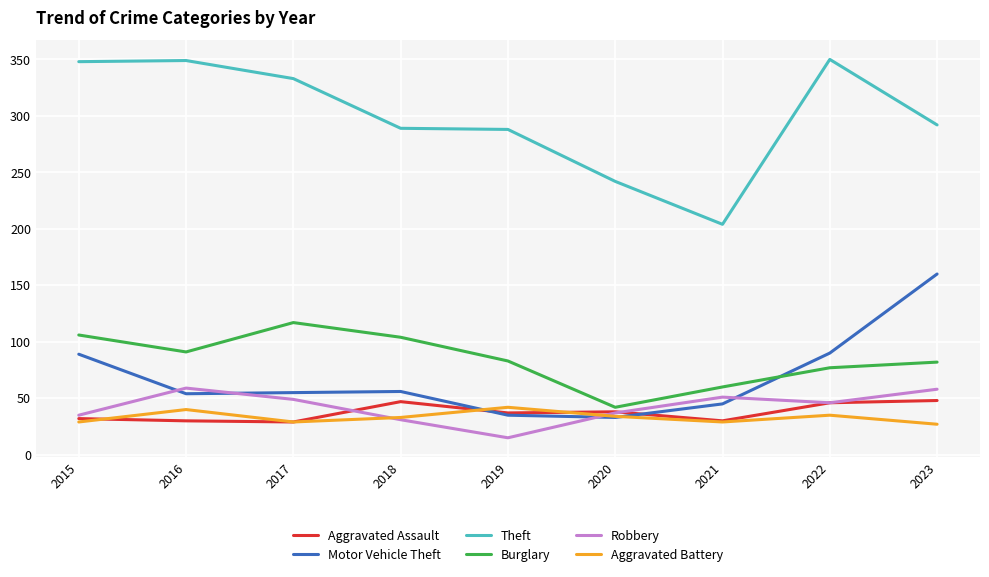

What is the minimum value for Motor Vehicle Theft?

33